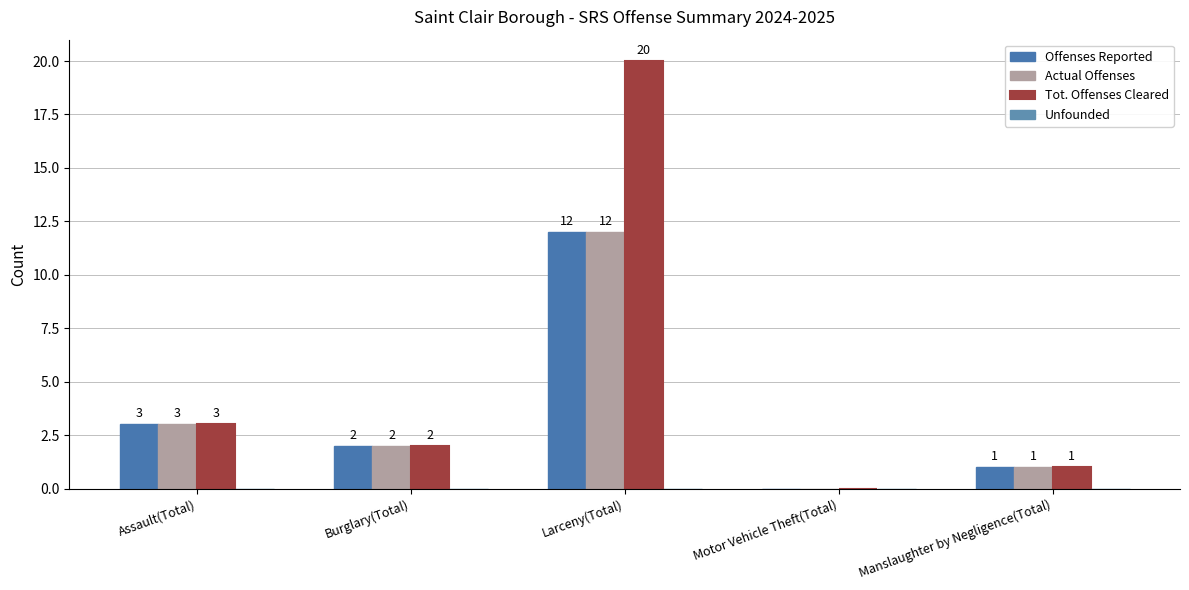

What is the difference between the maximum and second lowest values in the Actual Offenses series?

11